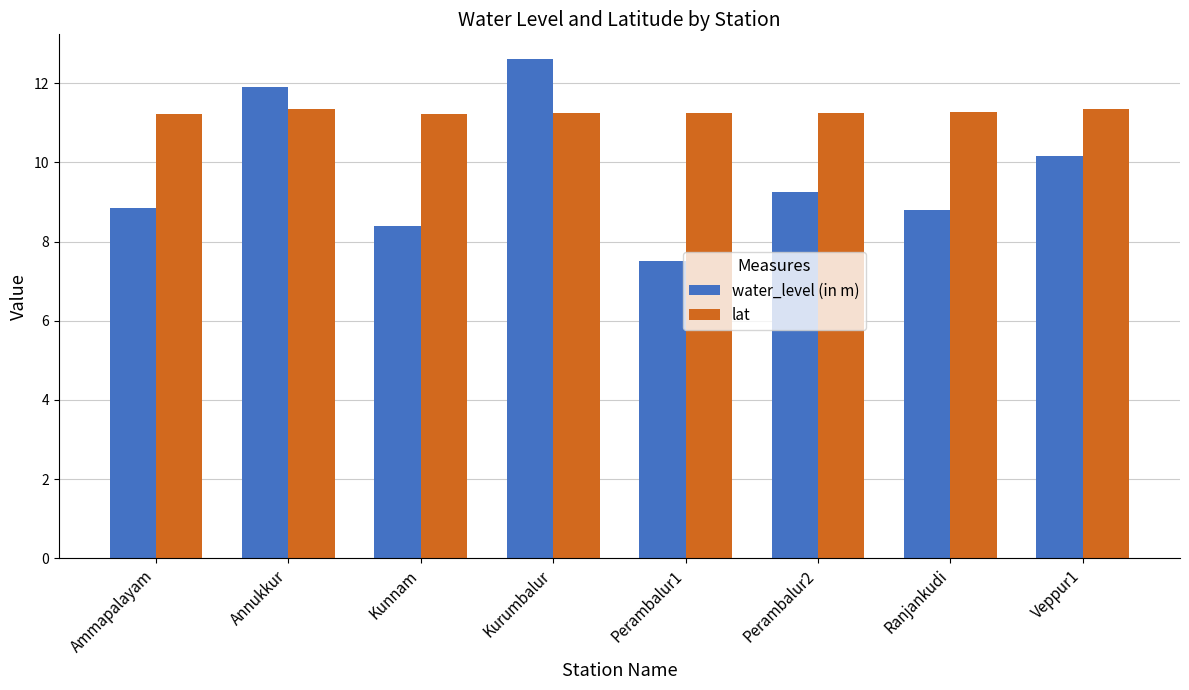

At which category is the sum across all series the highest?

Kurumbalur